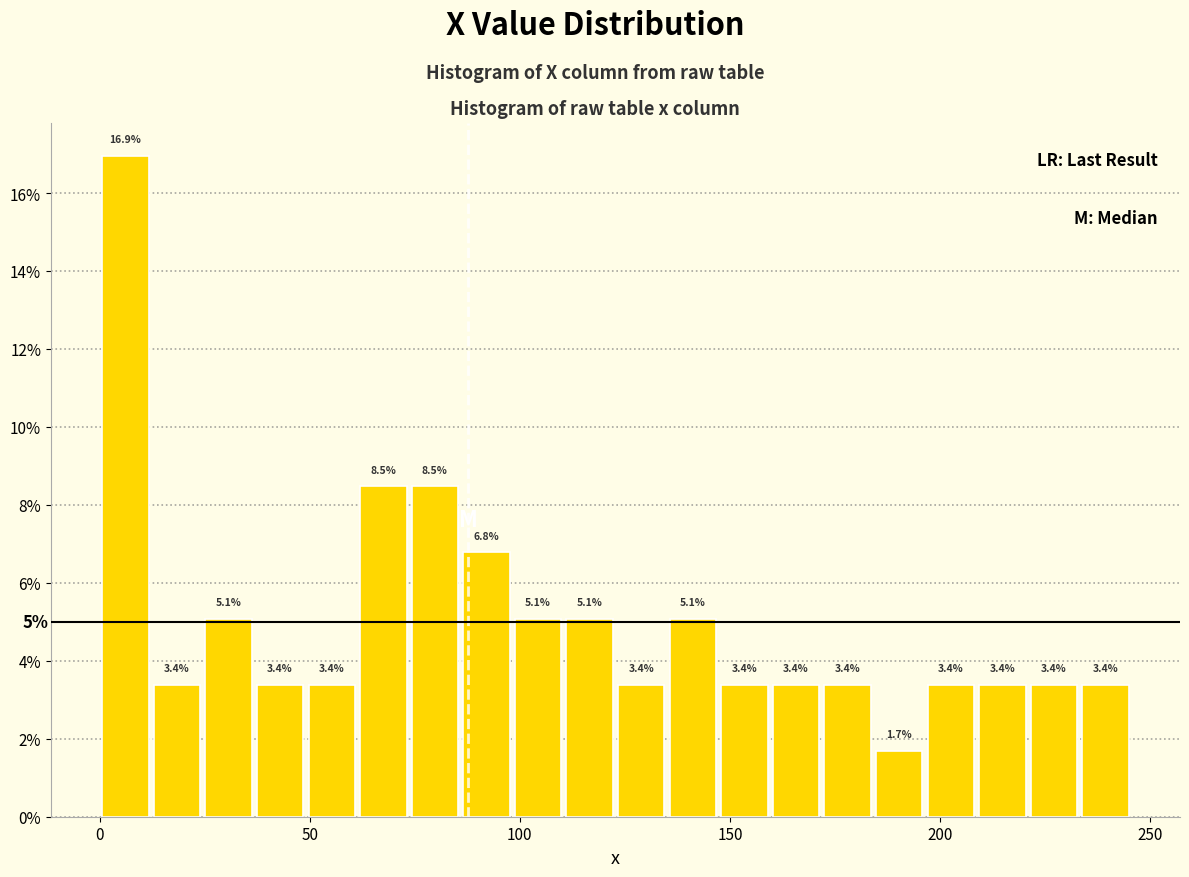

Around what value on the x-axis is the tallest bar? Give the approximate position of its centre, as read against the axis.

5